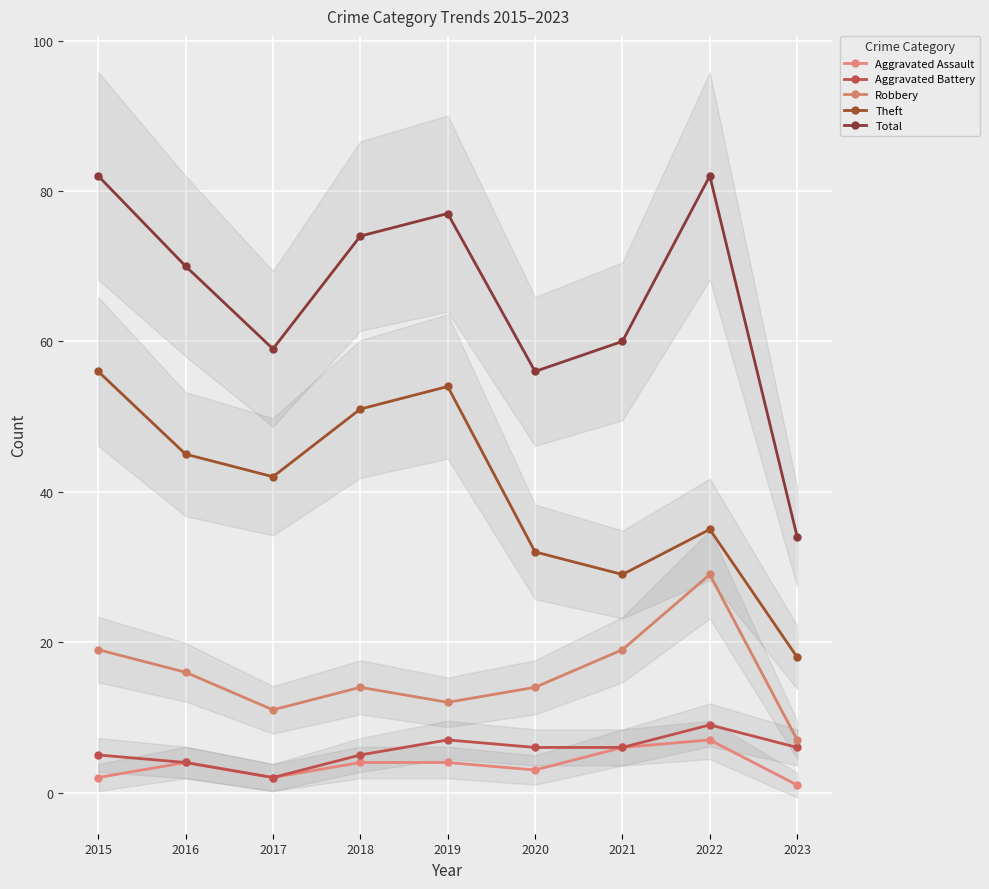

Rank the series by their maximum value, from lowest to highest.

Aggravated Assault, Aggravated Battery, Robbery, Theft, Total